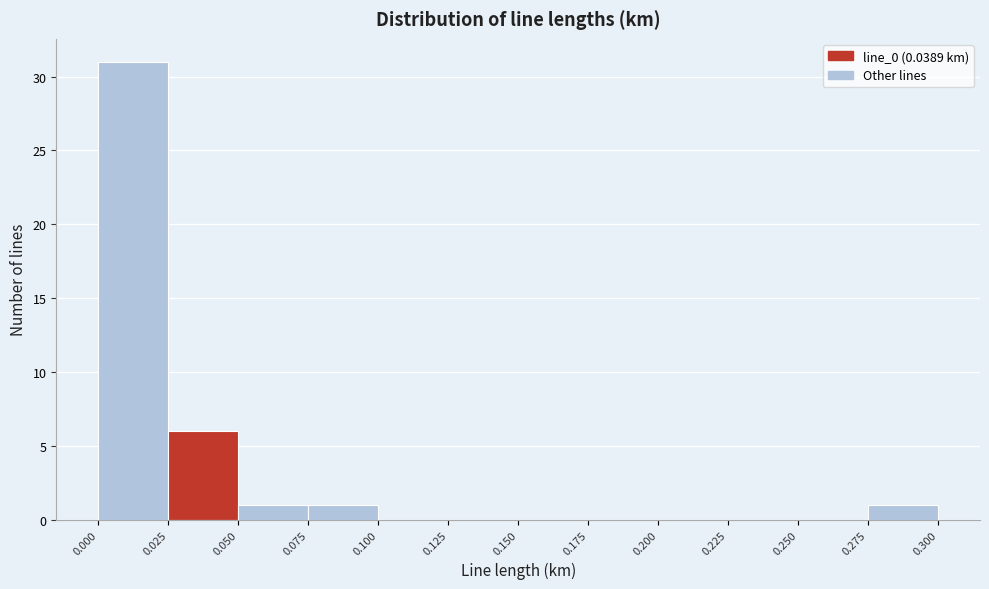

Reading left to right, list every bar in this chart as the range it spans on the x-axis followed by its height. The values are not printed on the chart, so give them approximately, as read against the axis.

0.000 to 0.025: 31
0.025 to 0.050: 6
0.050 to 0.075: 1
0.075 to 0.100: 1
0.100 to 0.125: 0
0.125 to 0.150: 0
0.150 to 0.175: 0
0.175 to 0.200: 0
0.200 to 0.225: 0
0.225 to 0.250: 0
0.250 to 0.275: 0
0.275 to 0.300: 1